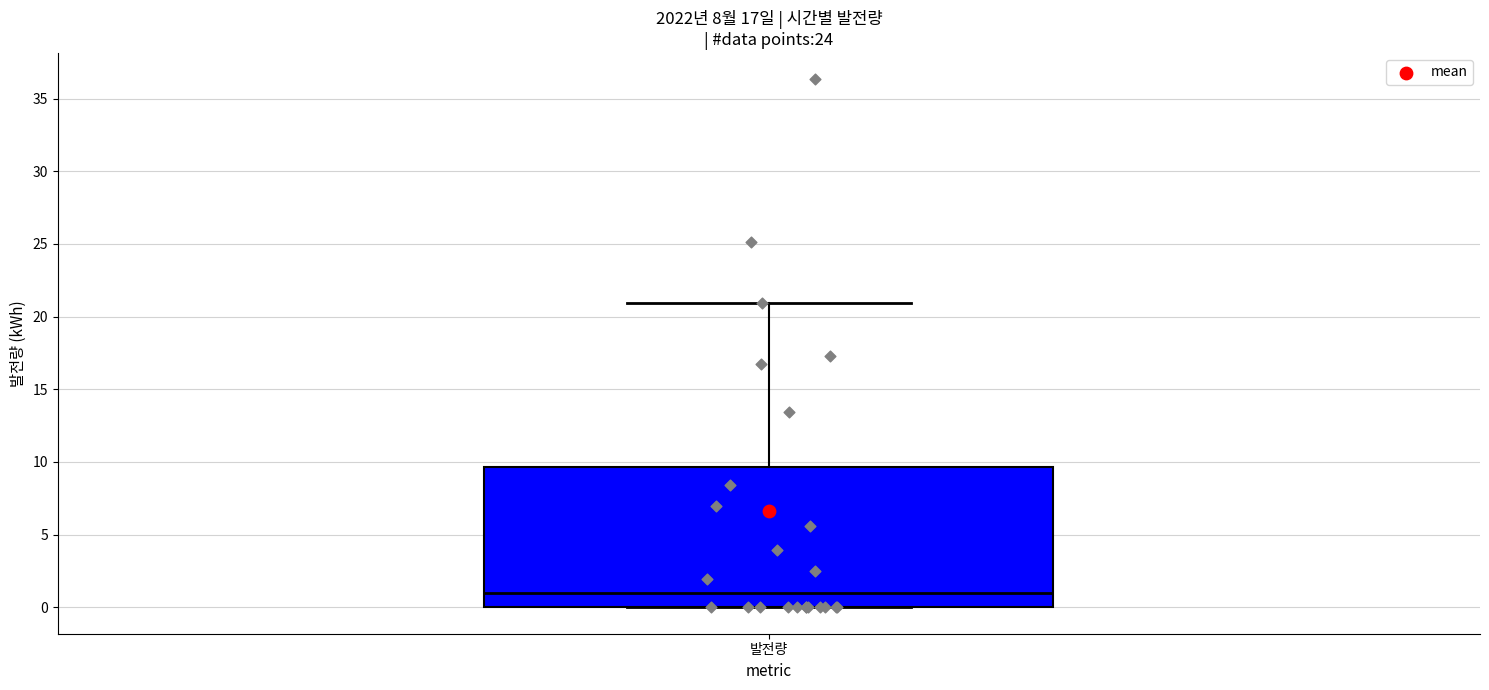

Transcribe this box plot: give where the median line is, the range the box spans, and where the two whiskers end, as read against the y-axis. The values are not printed on the chart, so give them approximately, as read against the axis.

median 1.0, box 0.0 to 9.5, whiskers 0.0 to 21.0